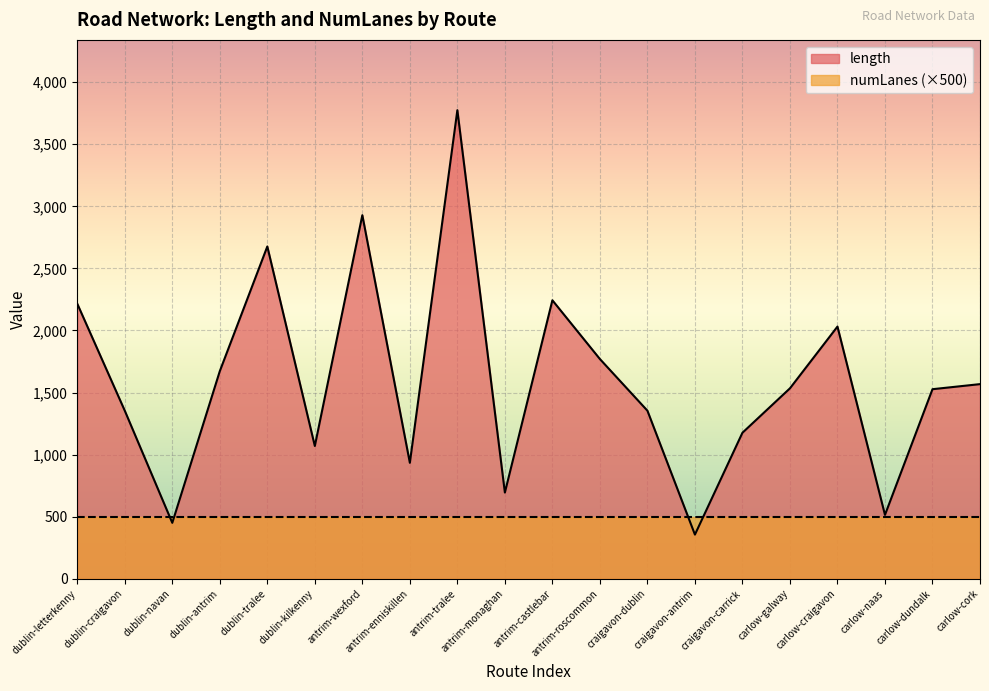

At which category does the chart reach its peak across all series?

antrim-tralee